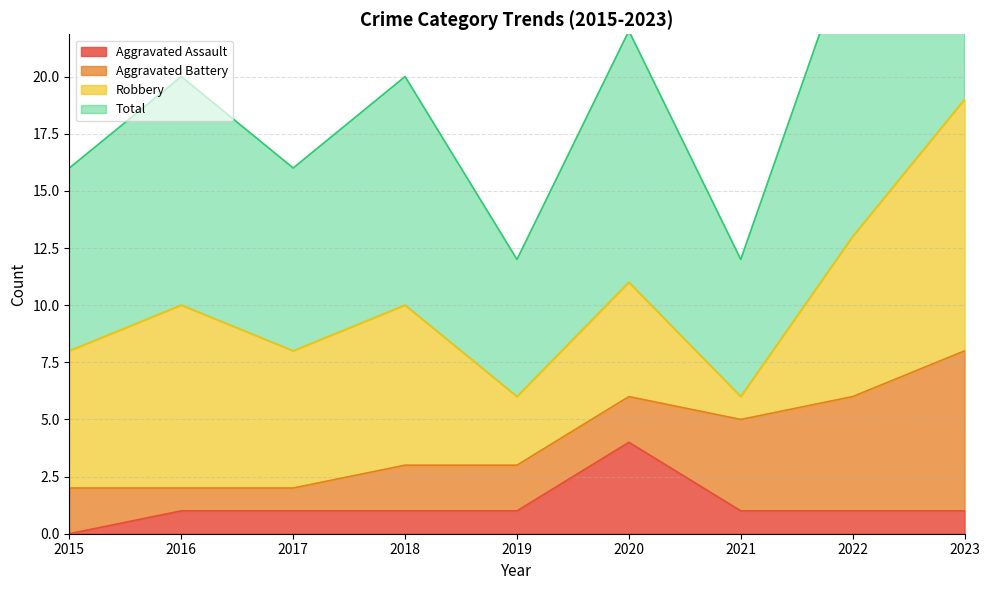

True or false: Total and Aggravated Assault intersect in this chart.

False